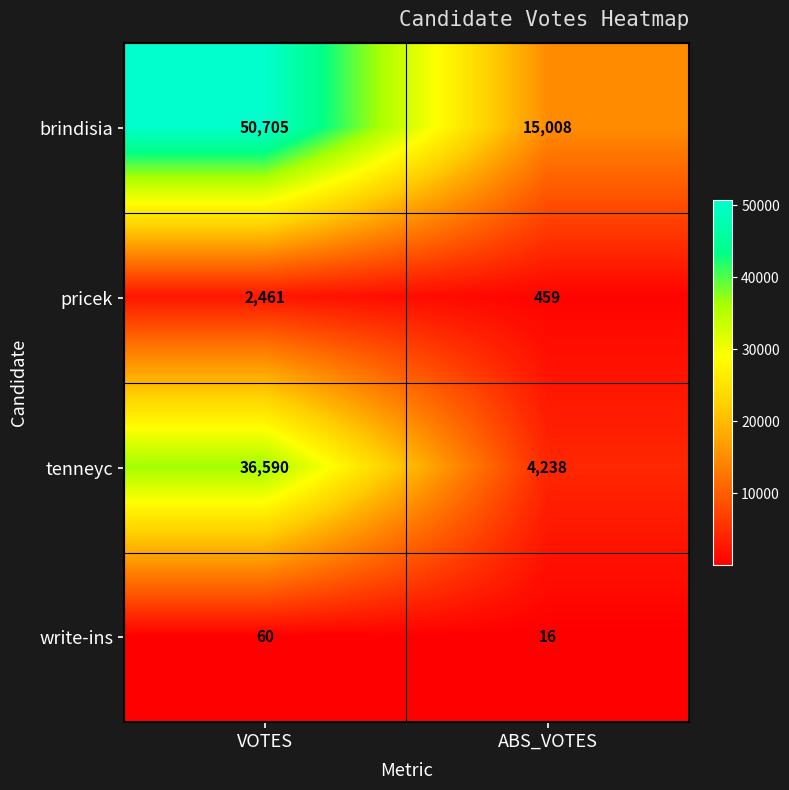

Rank the series at ABS_VOTES from highest to lowest value.

brindisia, tenneyc, pricek, write-ins